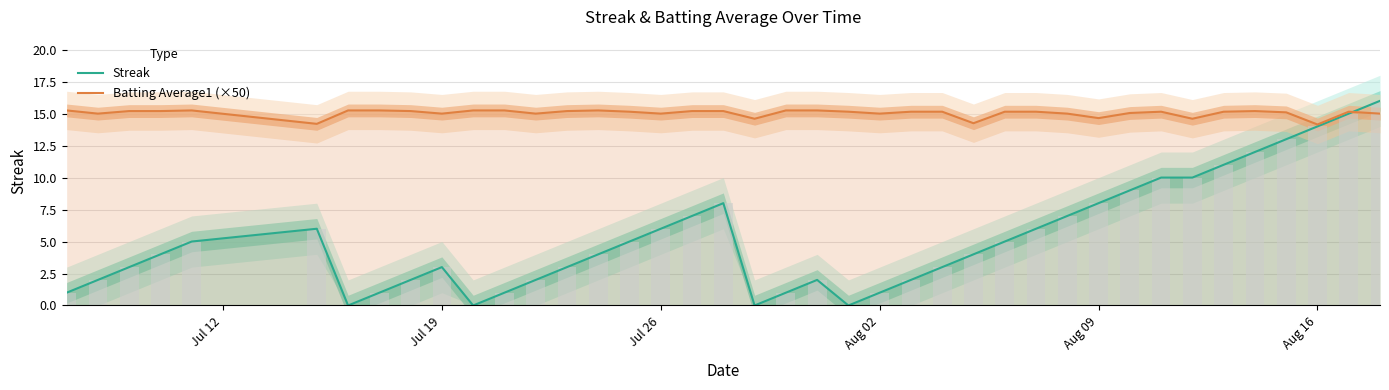

Rank the series by their average value, from highest to lowest.

Batting Average1 (×50), Streak